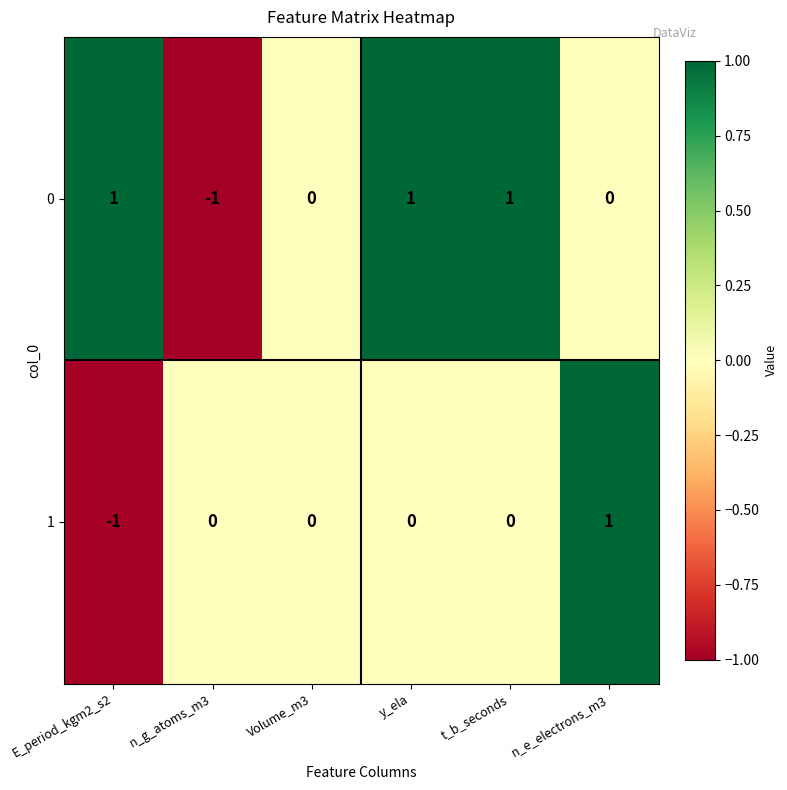

The value of 0 at n_e_electrons_m3 is 0. True or false?

True